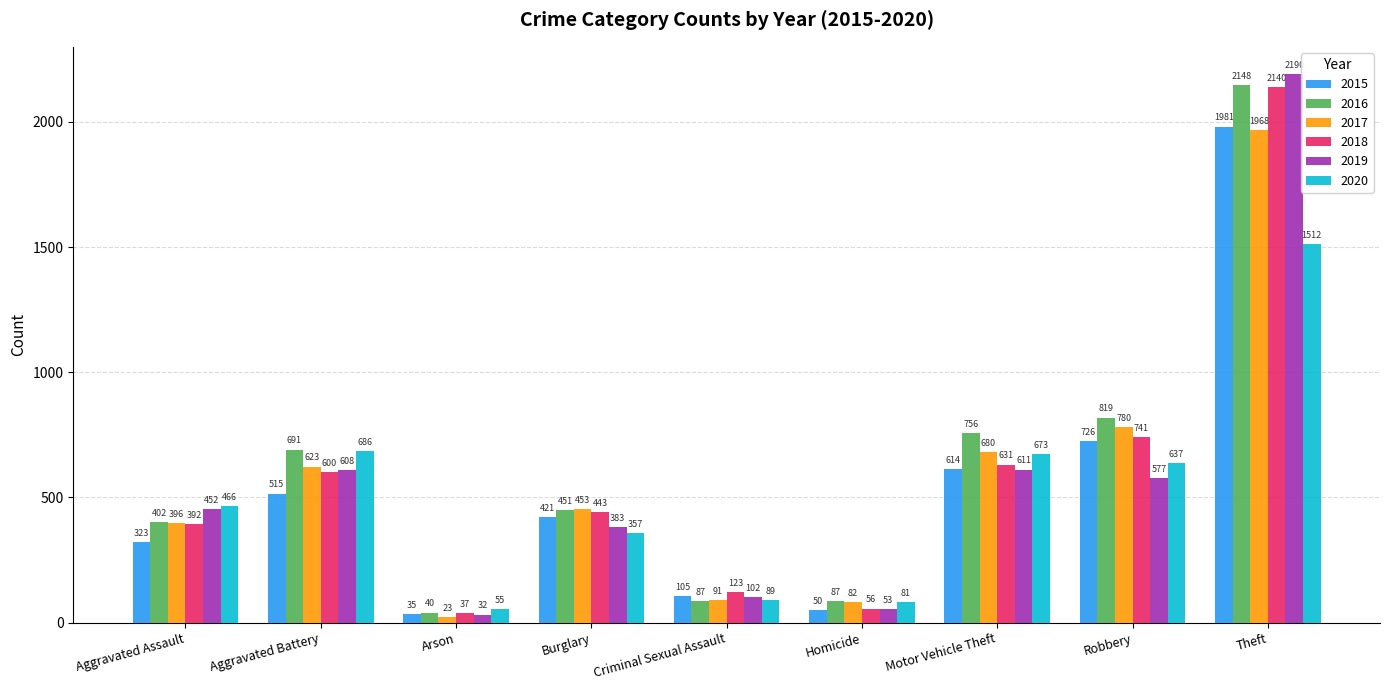

What is the label of the 9th bar from the left?

Theft